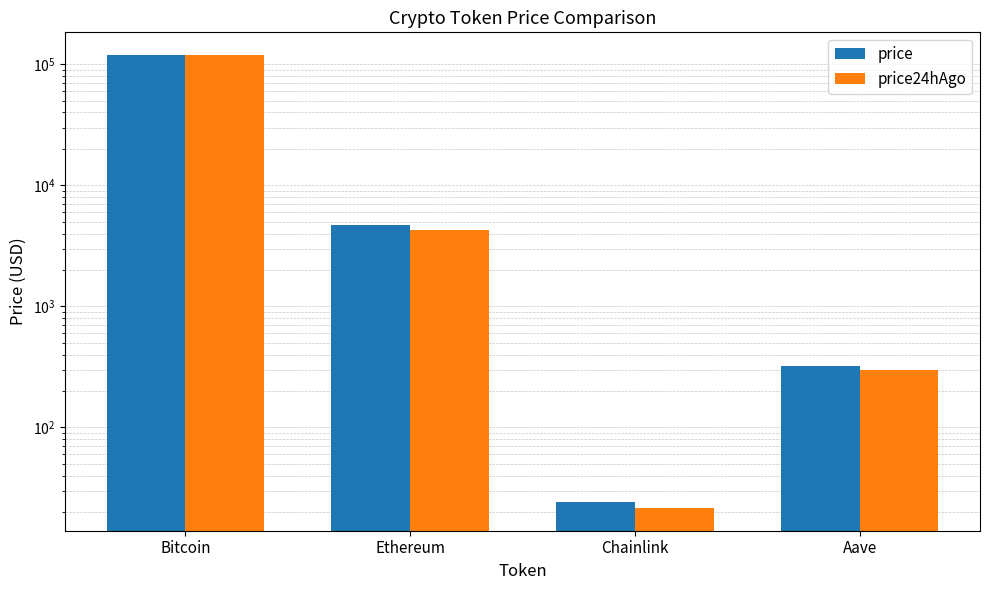

What is the difference between the price24hAgo values at Ethereum and Bitcoin?

114742.9